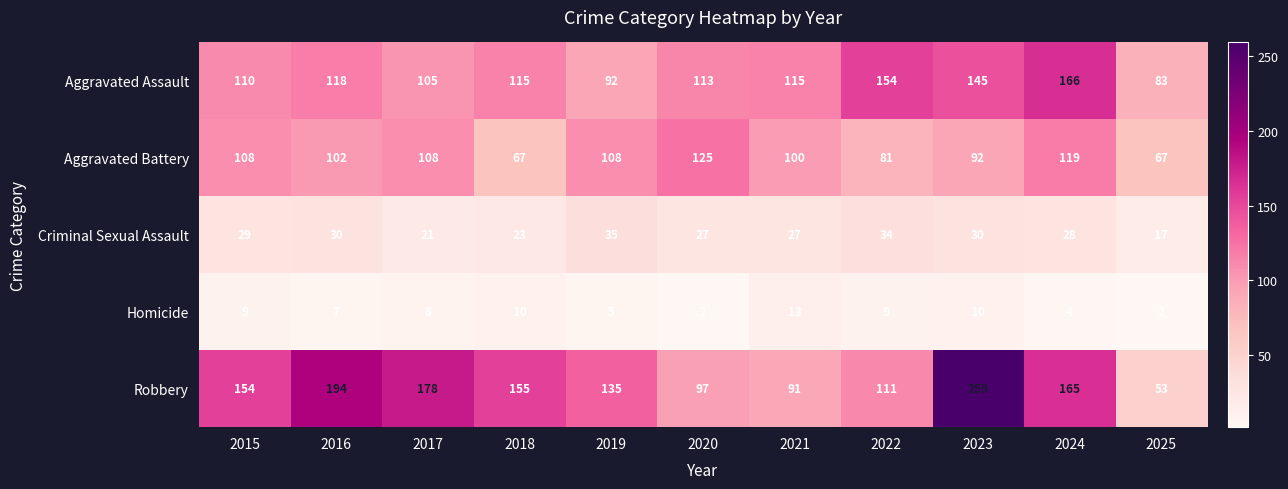

What is the sum of all Criminal Sexual Assault values?

301